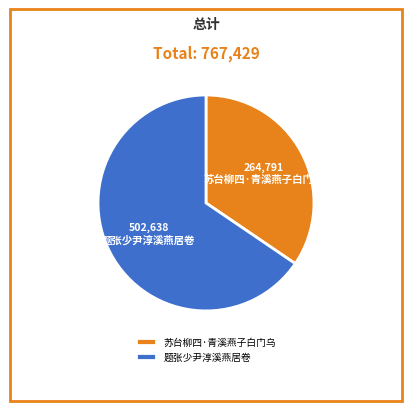

Rank the categories by value from highest to lowest.

题张少尹淳溪燕居卷, 苏台柳四·青溪燕子白门乌